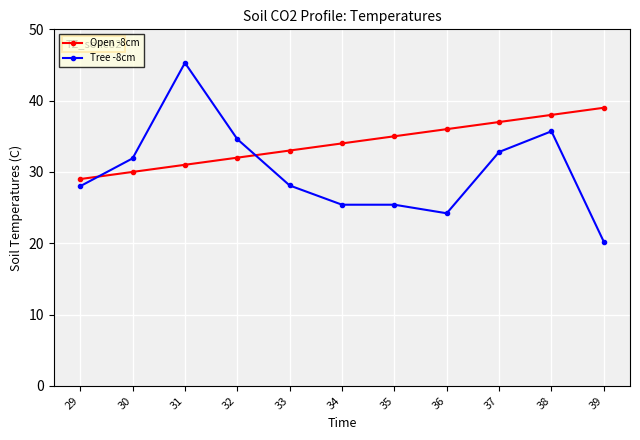

How many lines are shown in the chart?

2